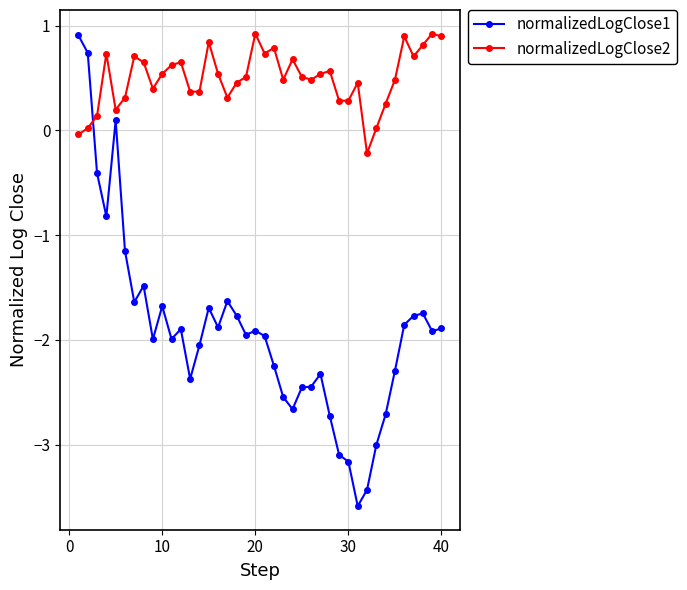

True or false: normalizedLogClose1 has more than 1 interior local peaks.

True